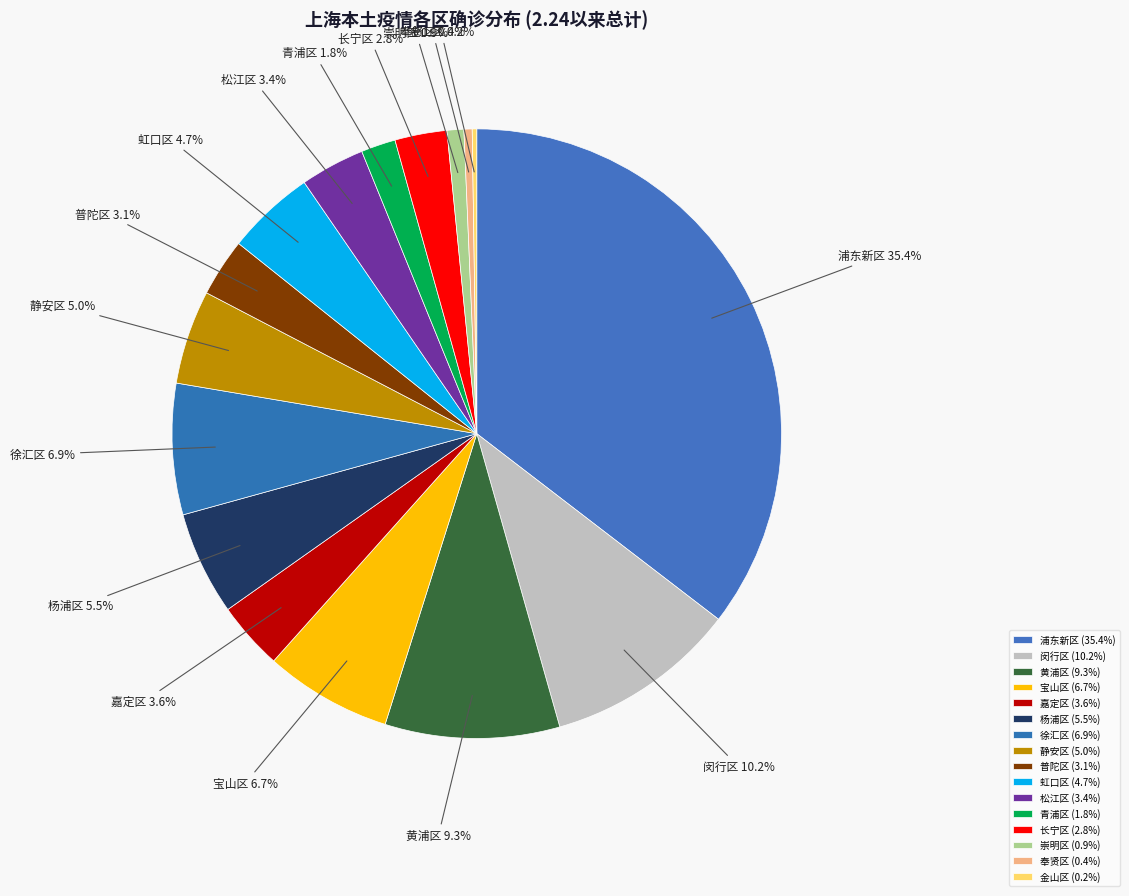

Does 徐汇区 represent more than half of the total?

No